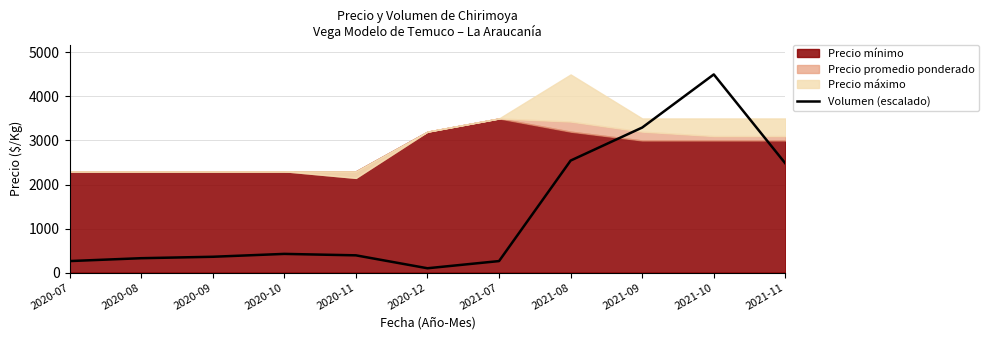

What is the highest value of the Volumen (escalado) series?

4500.0